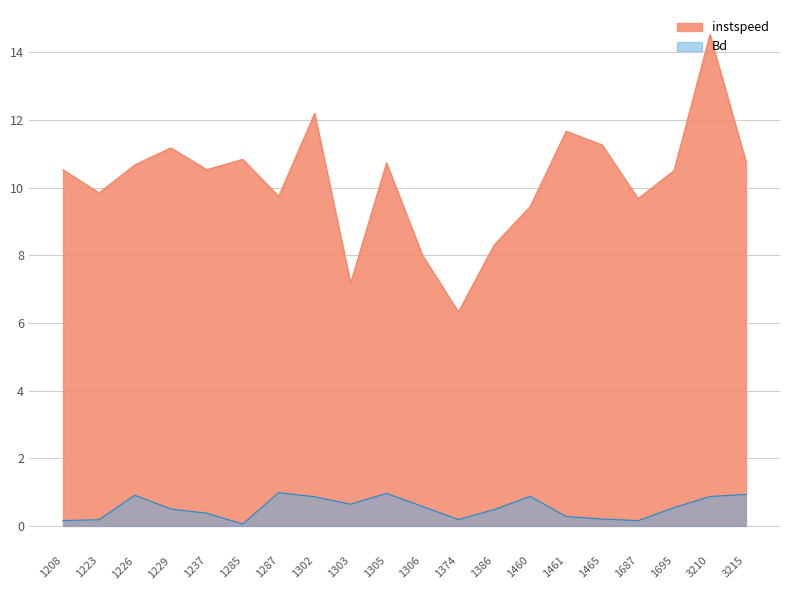

Rank the categories by instspeed value from lowest to highest.

1374, 1303, 1306, 1386, 1460, 1687, 1287, 1223, 1695, 1208, 1237, 1226, 1305, 3215, 1285, 1229, 1465, 1461, 1302, 3210